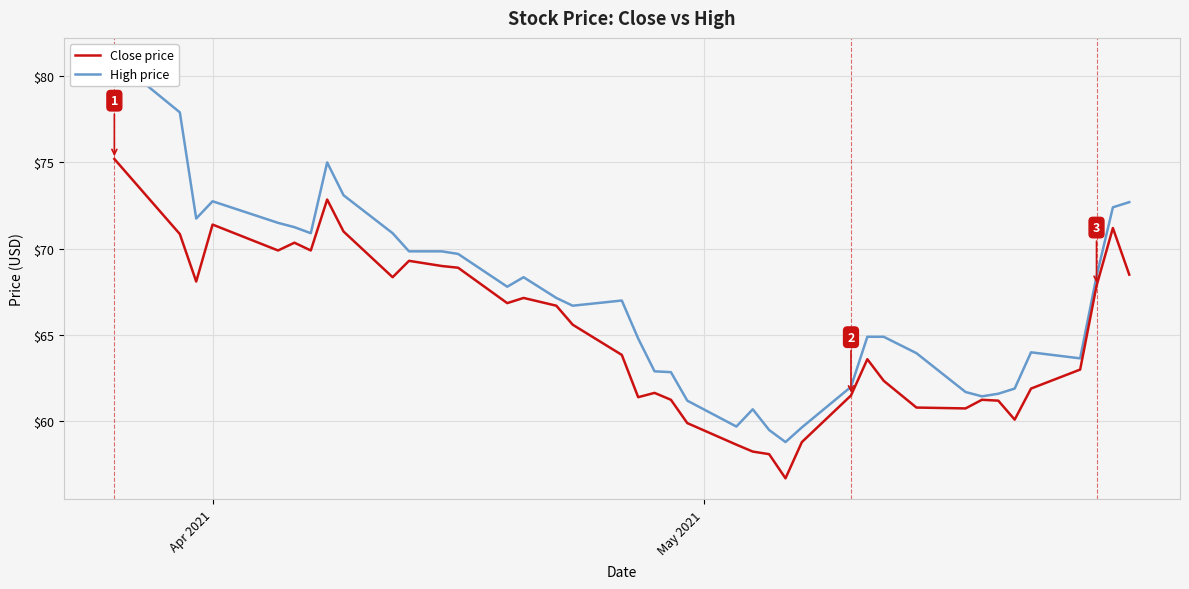

True or false: Close price has a value of 99.7 at 6.

False